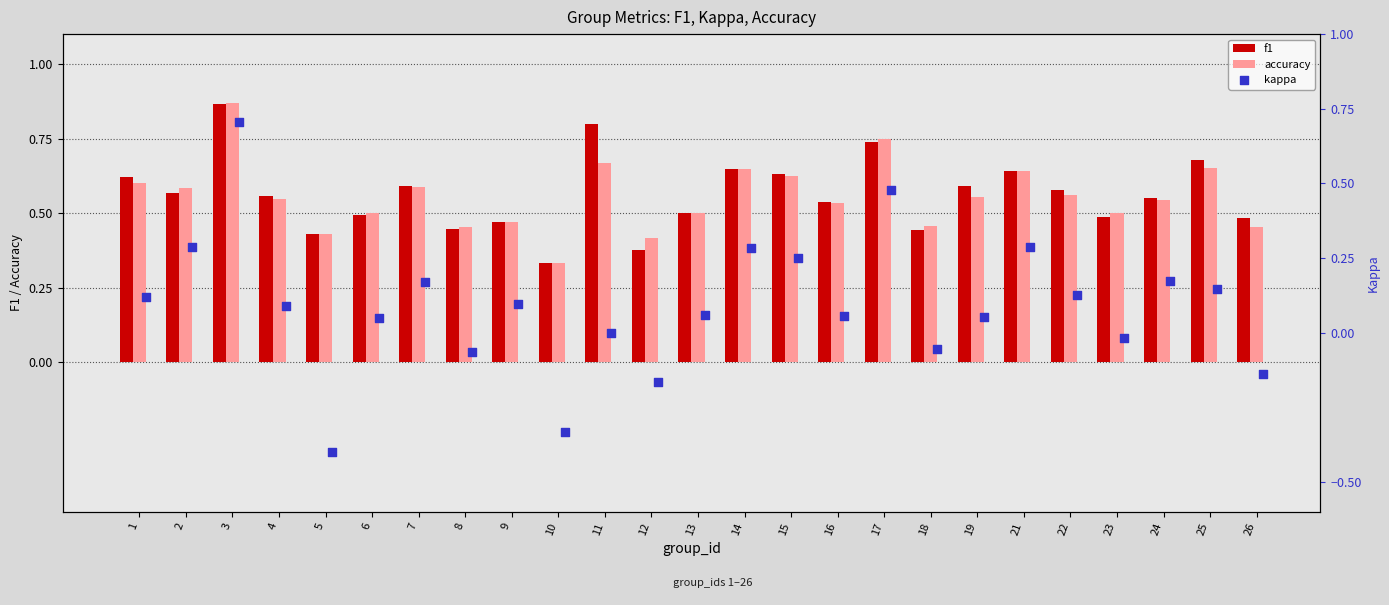

Is the value of f1 at 17 greater than the value of accuracy at 12?

Yes